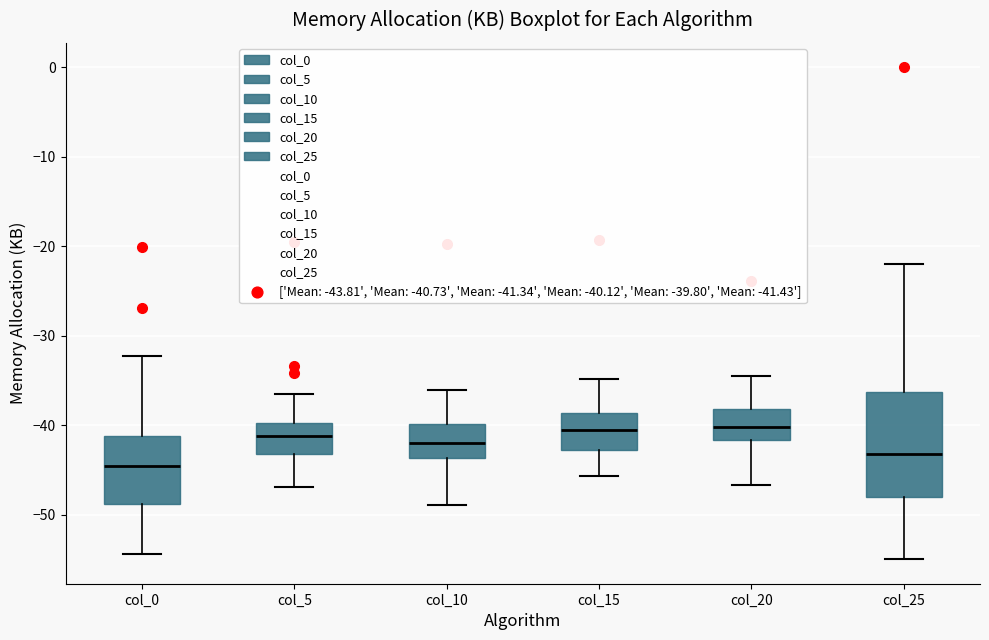

Where does the lower whisker of the box for col_15 end on the y-axis? The values are not printed on the chart, so give them approximately, as read against the axis.

-46